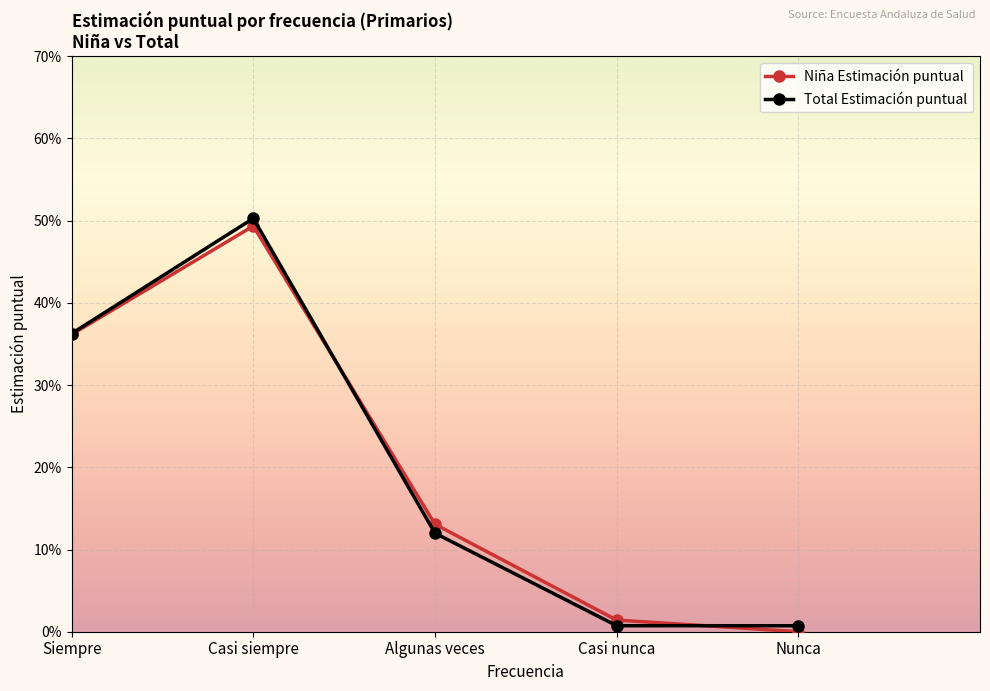

Reading left to right, list all the values displayed in this chart.

Niña Estimación puntual: 0.4	0.5	0.1	0.0	0.0
Total Estimación puntual: 0.4	0.5	0.1	0.0	0.0